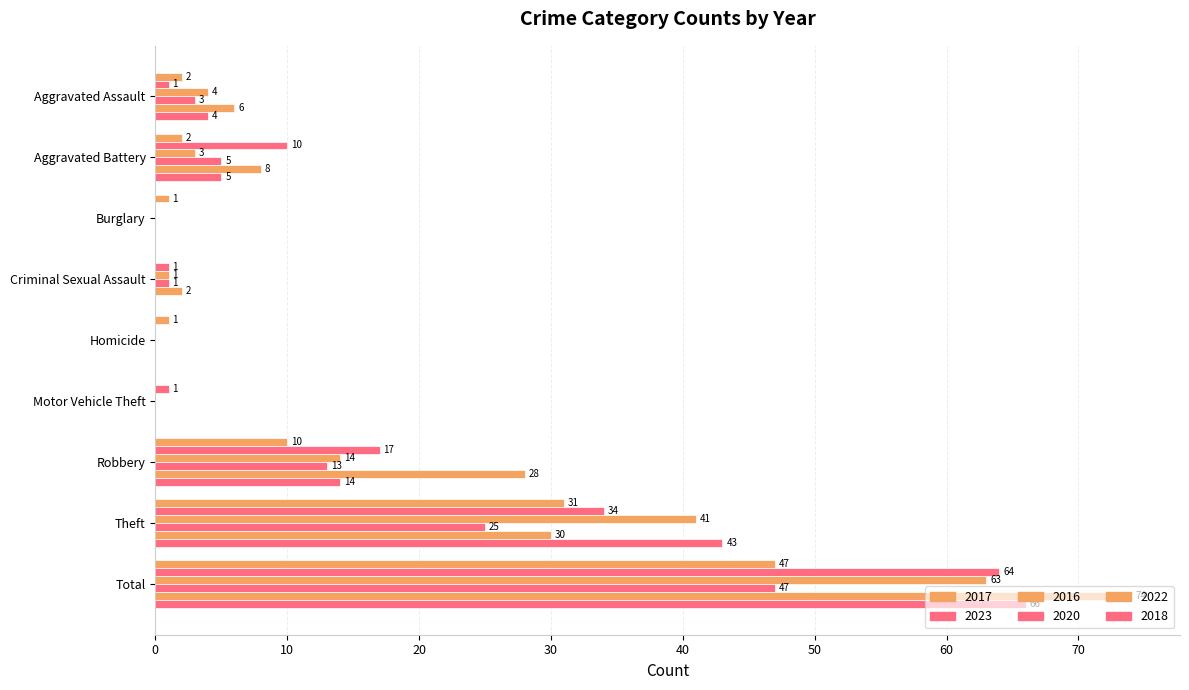

What is the difference between the highest and lowest values at Criminal Sexual Assault?

2